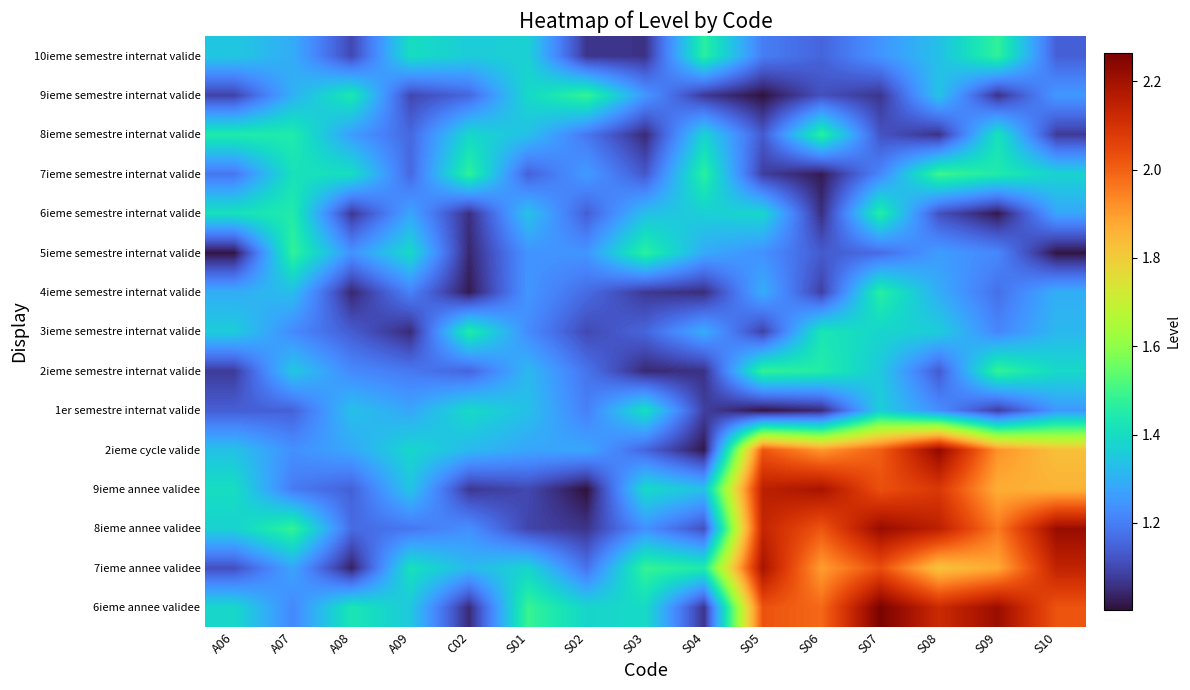

Rank the series by their maximum value, from lowest to highest.

1er semestre internat valide, 3ieme semestre internat valide, 6ieme semestre internat valide, 4ieme semestre internat valide, 8ieme semestre internat valide, 10ieme semestre internat valide, 5ieme semestre internat valide, 2ieme semestre internat valide, 9ieme semestre internat valide, 7ieme semestre internat valide, 7ieme annee validee, 9ieme annee validee, 8ieme annee validee, 2ieme cycle valide, 6ieme annee validee